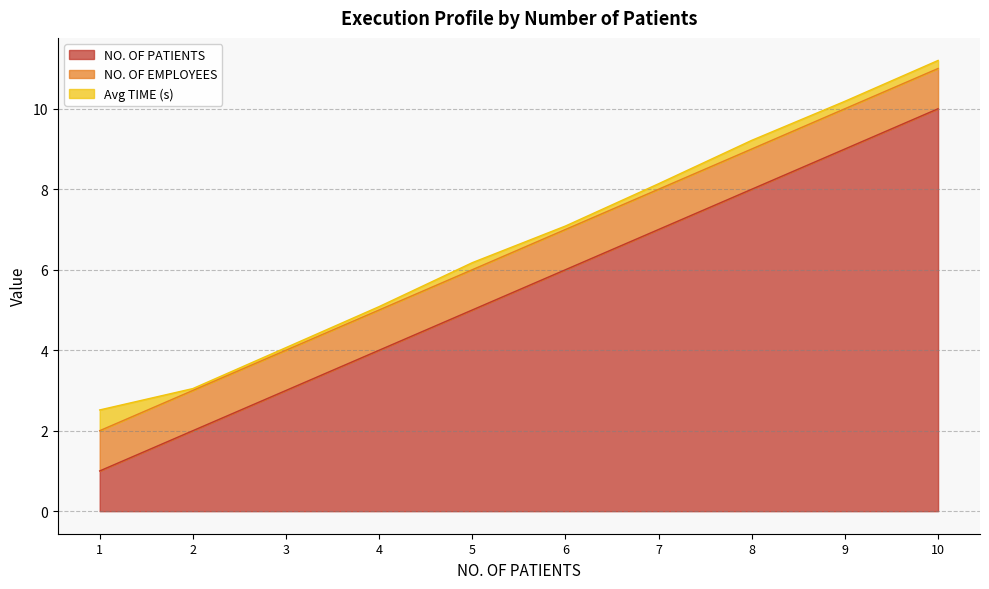

What is the total value across all series at 10?

11.2